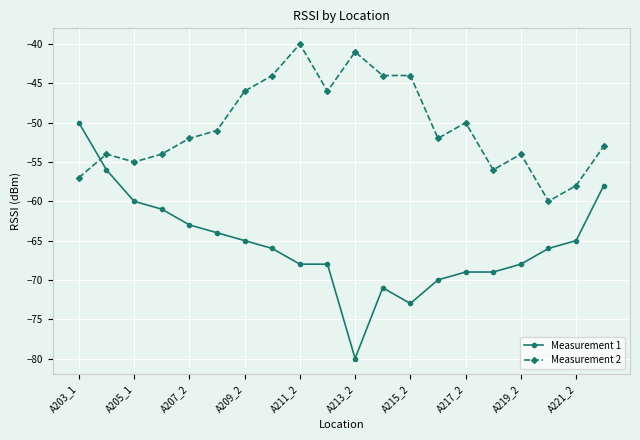

What are all the series names shown in the legend?

Measurement 1, Measurement 2